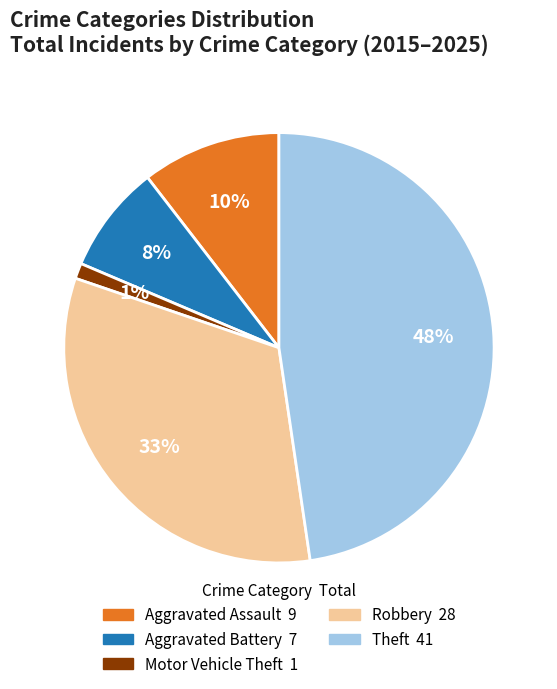

Does any single category account for the majority?

No